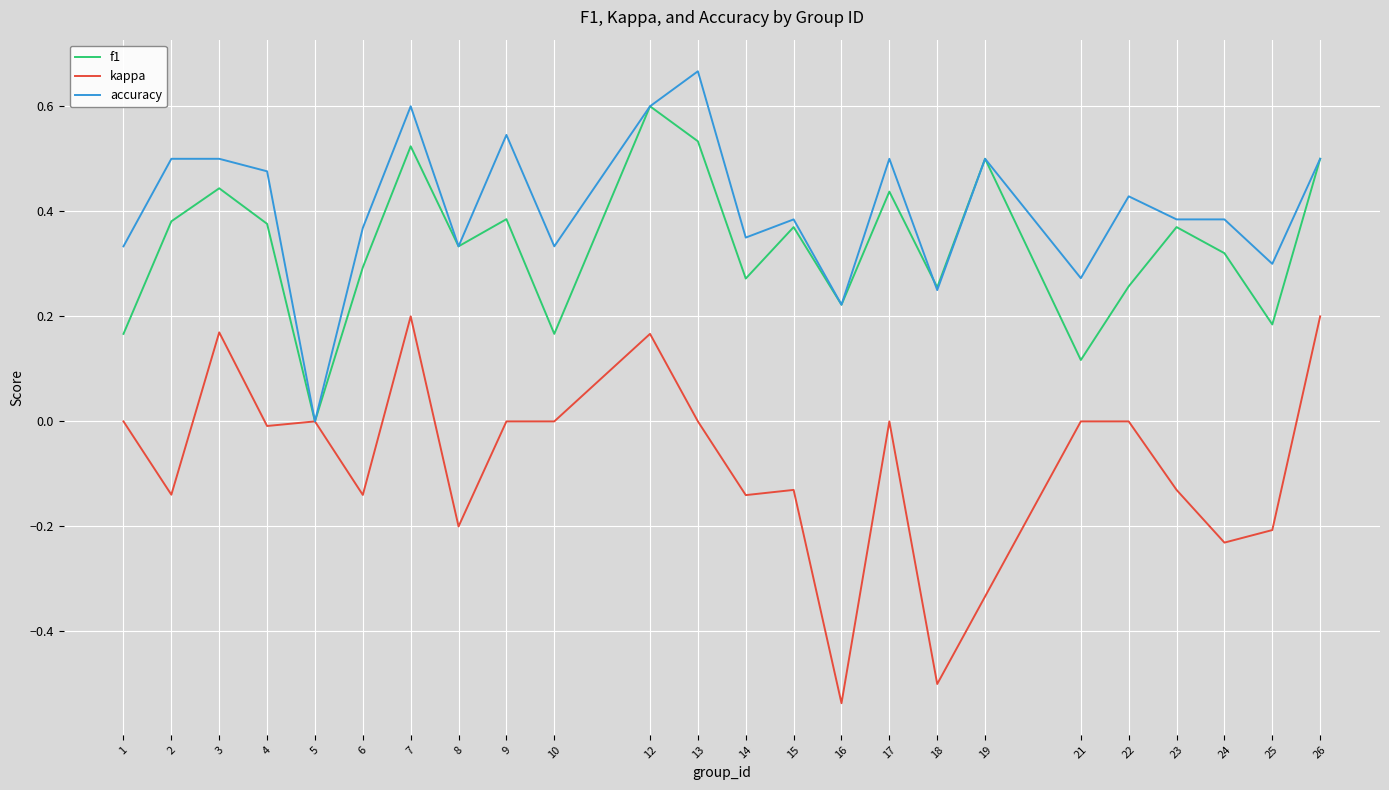

What is the difference between the highest and lowest values at 19?

0.8